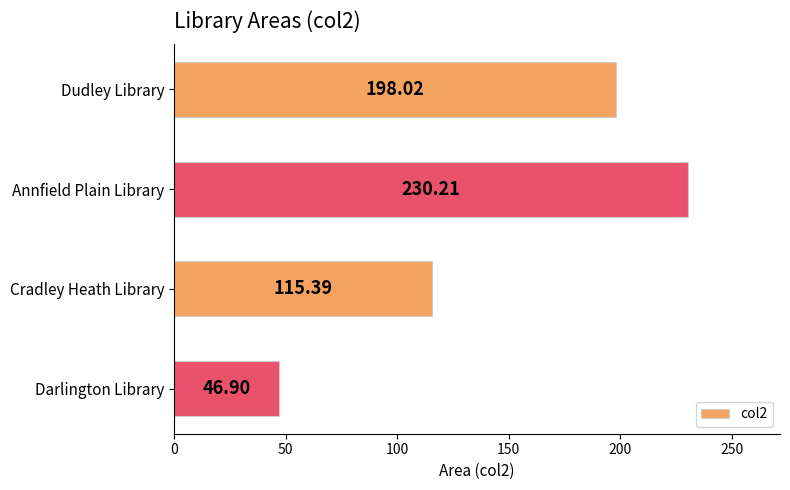

At which label is the value closest to 138?

Cradley Heath Library